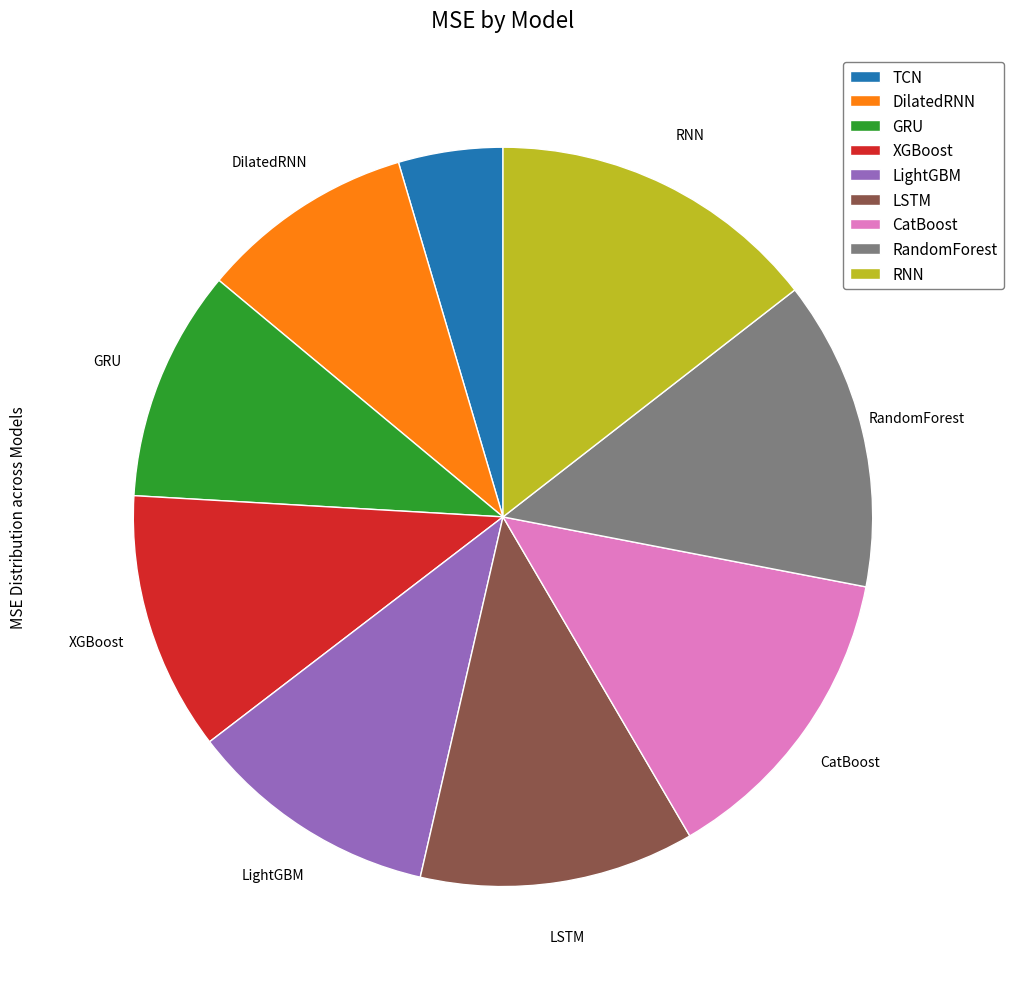

Count the number of slices in the pie.

9